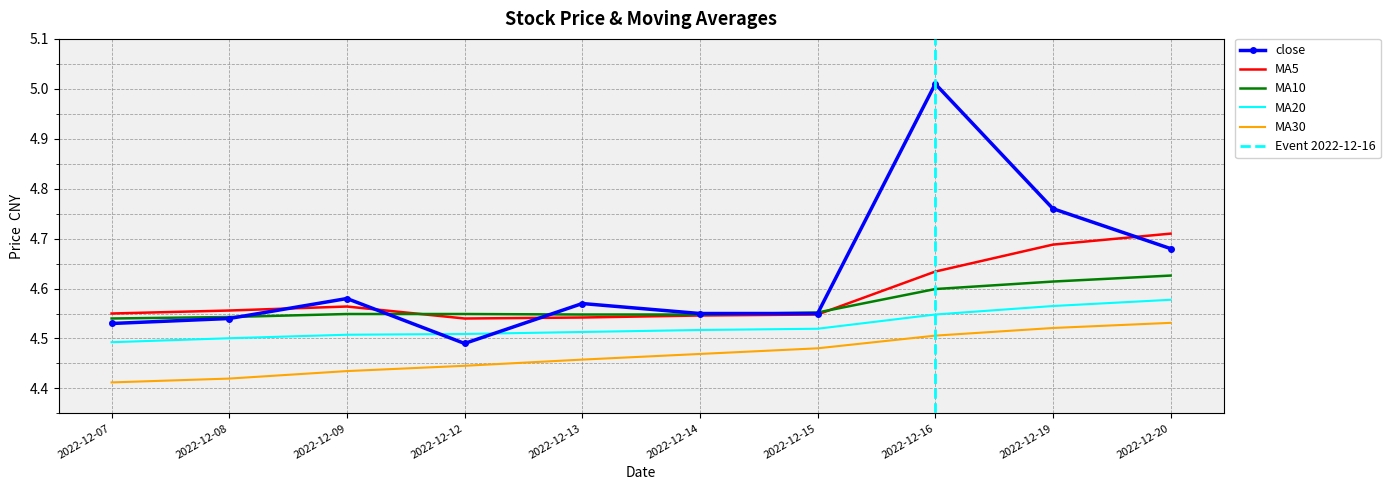

Which category has the highest value in the close series?

2022-12-16